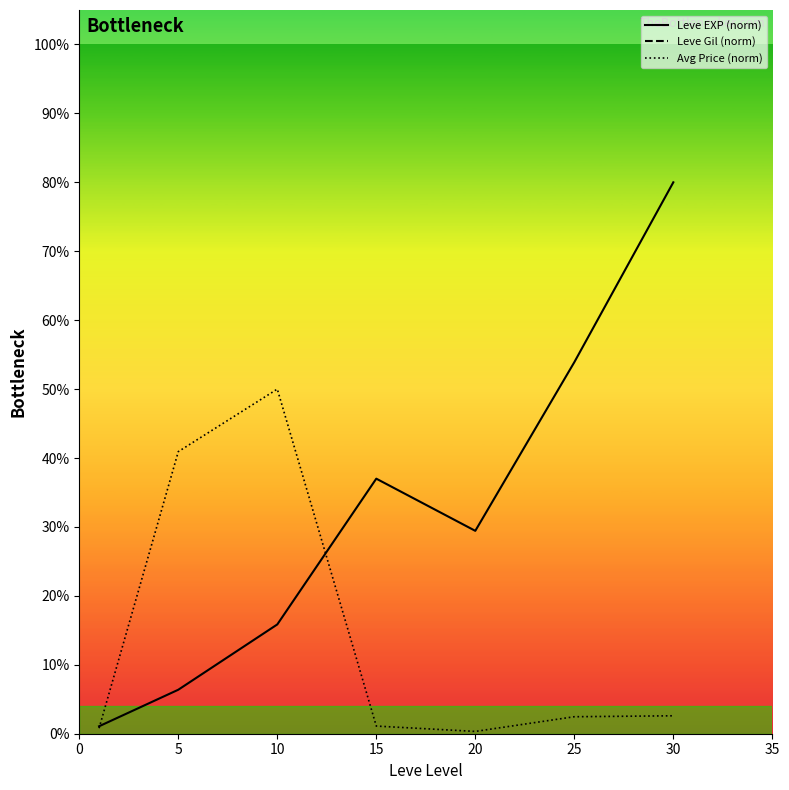

List the series in order of their peak value, lowest first.

Avg Price (norm), Leve EXP (norm), Leve Gil (norm)